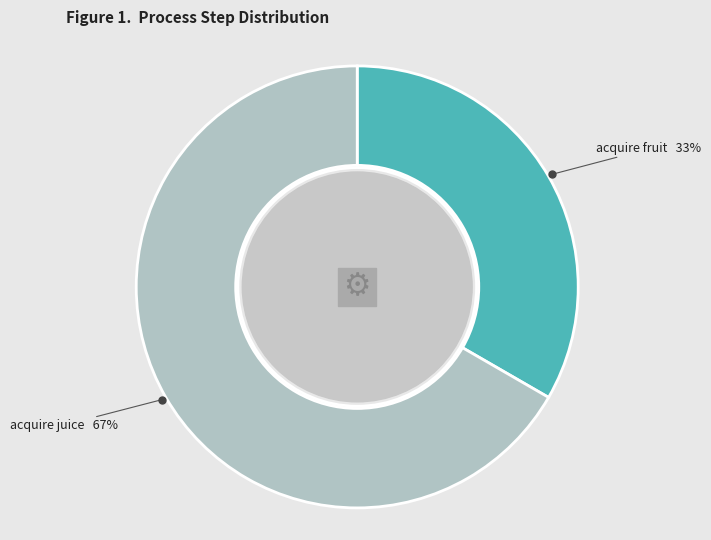

To the nearest percent, what portion does acquire juice represent?

67%